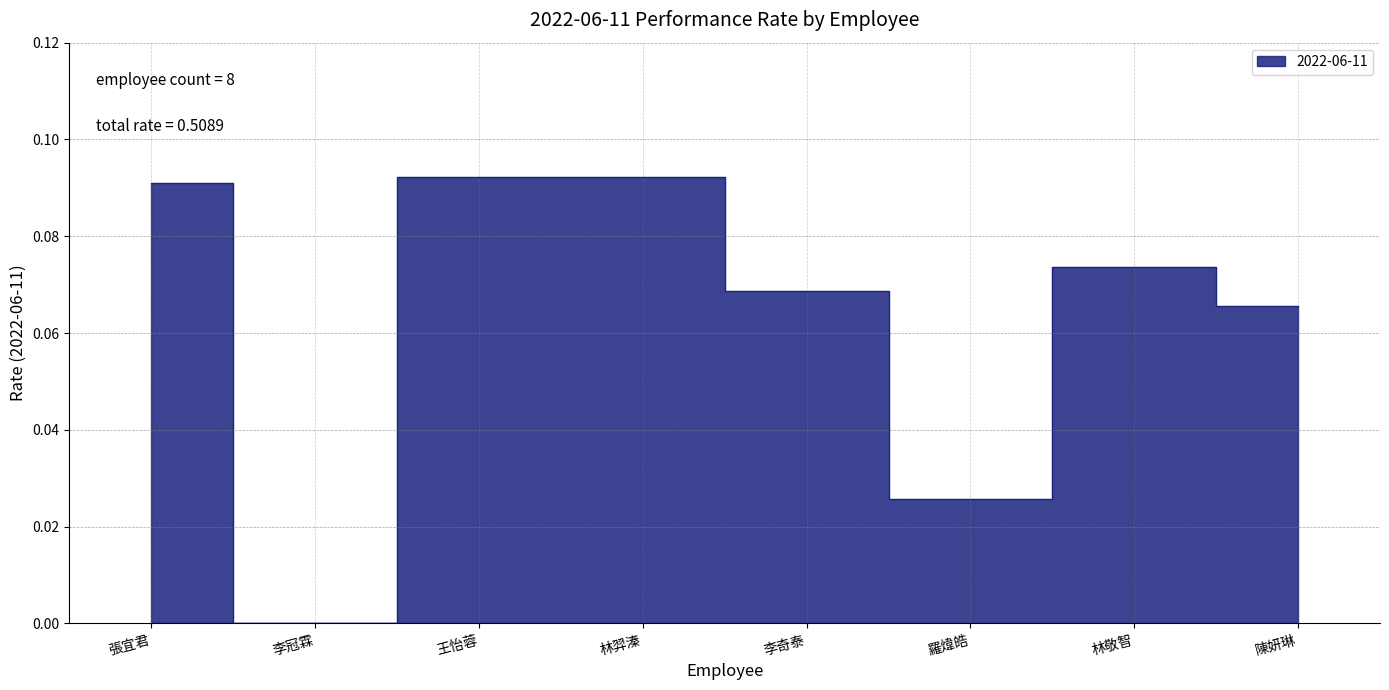

What is the sum of the values at 羅煒皓 and 李奇泰?

0.1